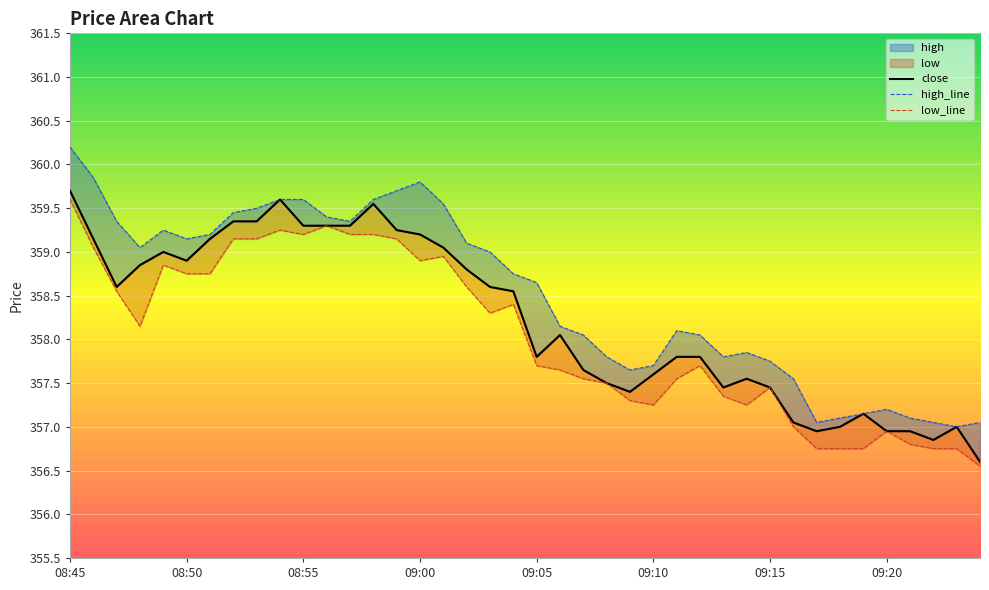

True or false: low_line has a value of 157.2 at 09:00.

False